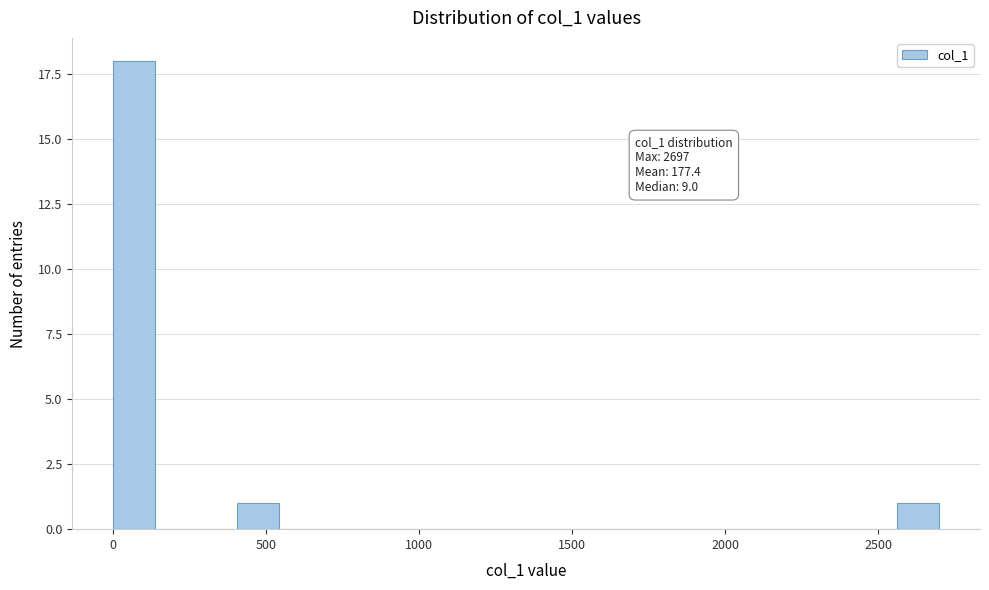

Read against the x-axis, roughly where is the centre of the tallest bar?

50